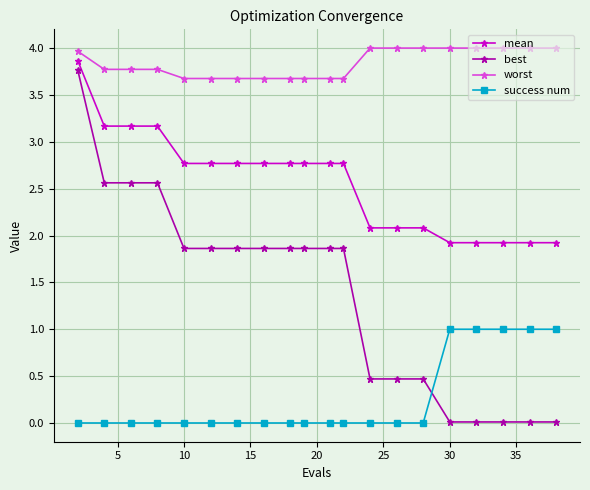

What is the minimum value for mean?

1.9